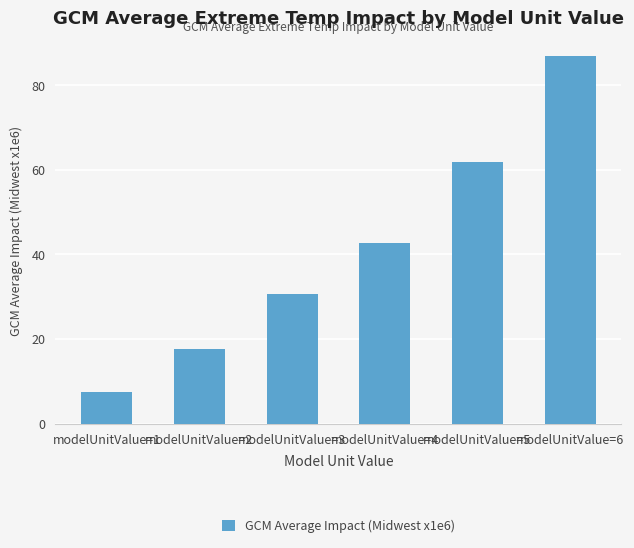

Count the number of data series in this chart.

1